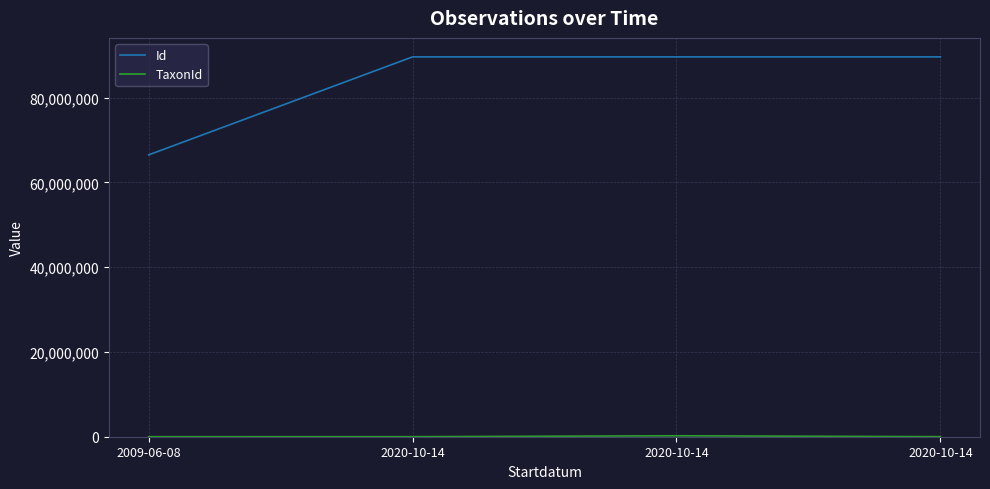

Reading left to right, transcribe all the data shown in this chart.

Id: 2009-06-08=66481789	2020-10-14=89603711	2020-10-14=89603739	2020-10-14=89603717
TaxonId: 2009-06-08=1204	2020-10-14=6425	2020-10-14=221945	2020-10-14=6462